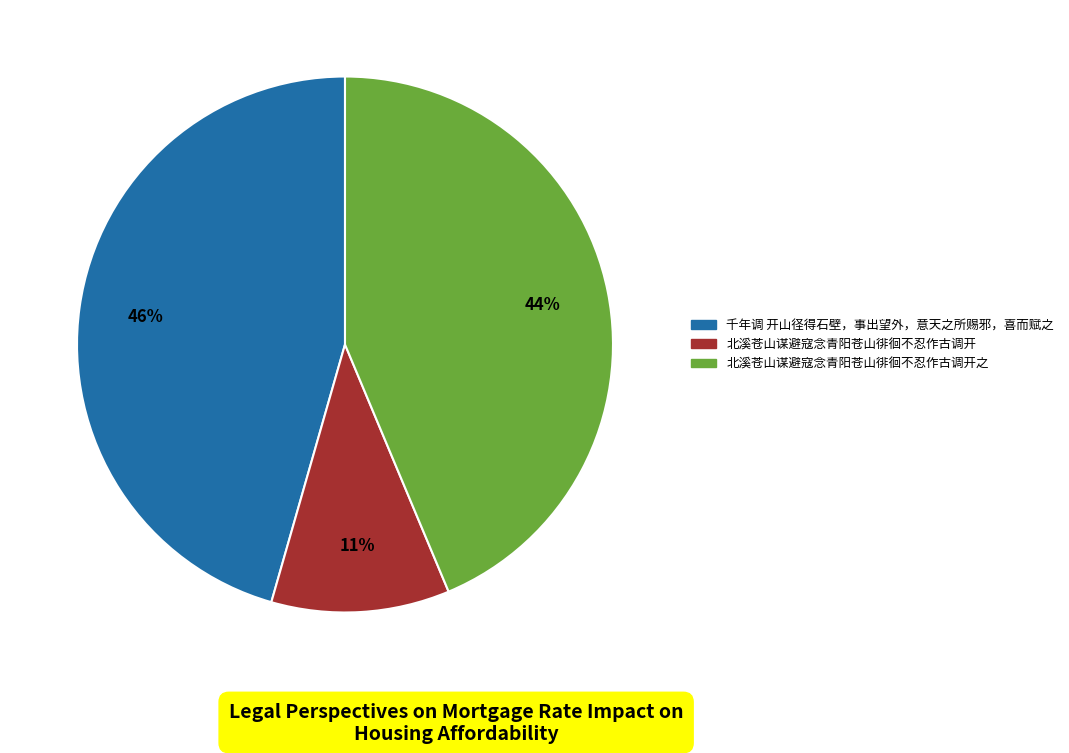

Count the number of slices in the pie.

3